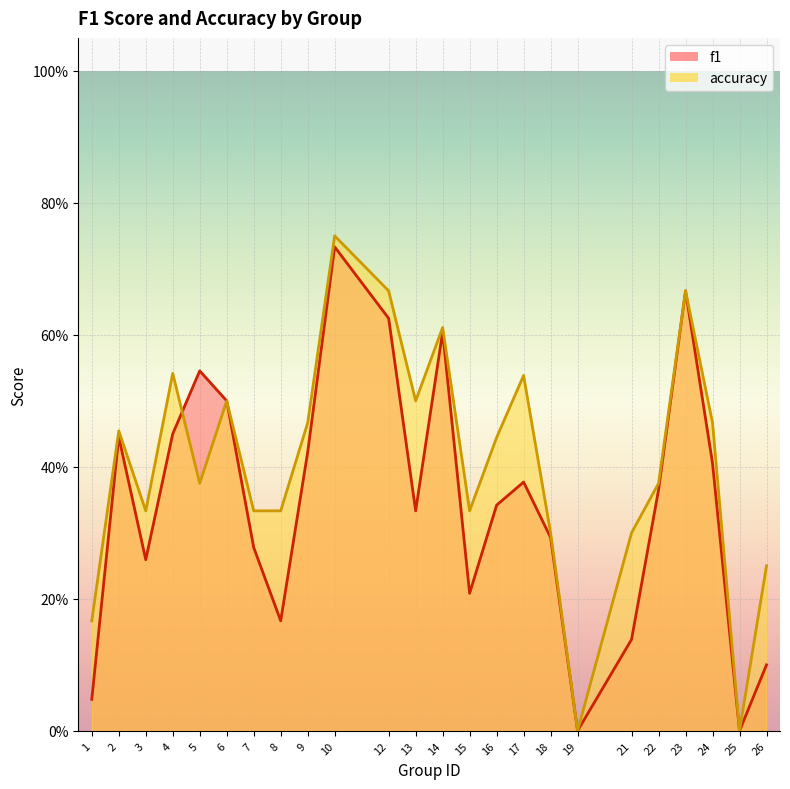

Where is the first local maximum for f1?

2